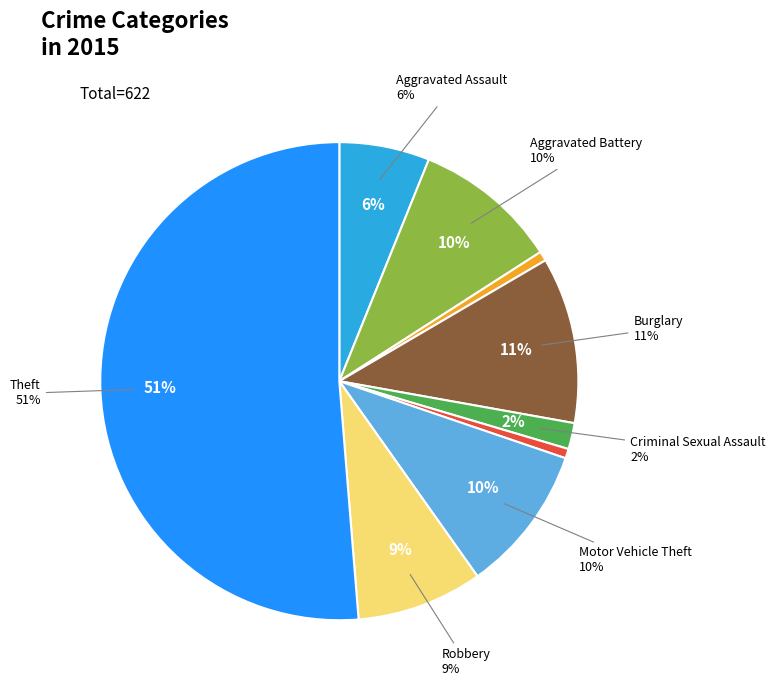

To the nearest percent, what is the difference between the Homicide and Motor Vehicle Theft slice percentages?

9%